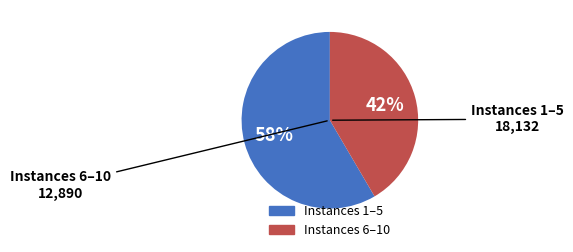

Does any single category account for the majority?

Yes